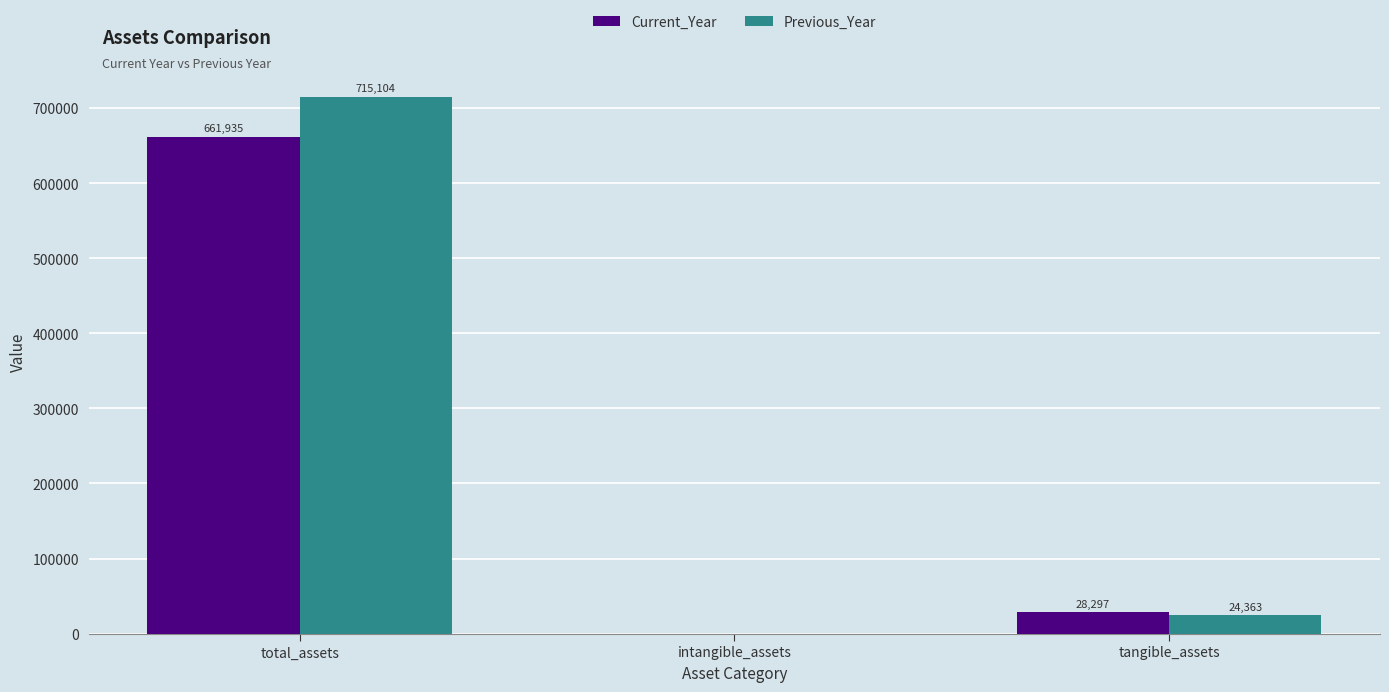

Where does the Current_Year series first go above 28297?

total_assets